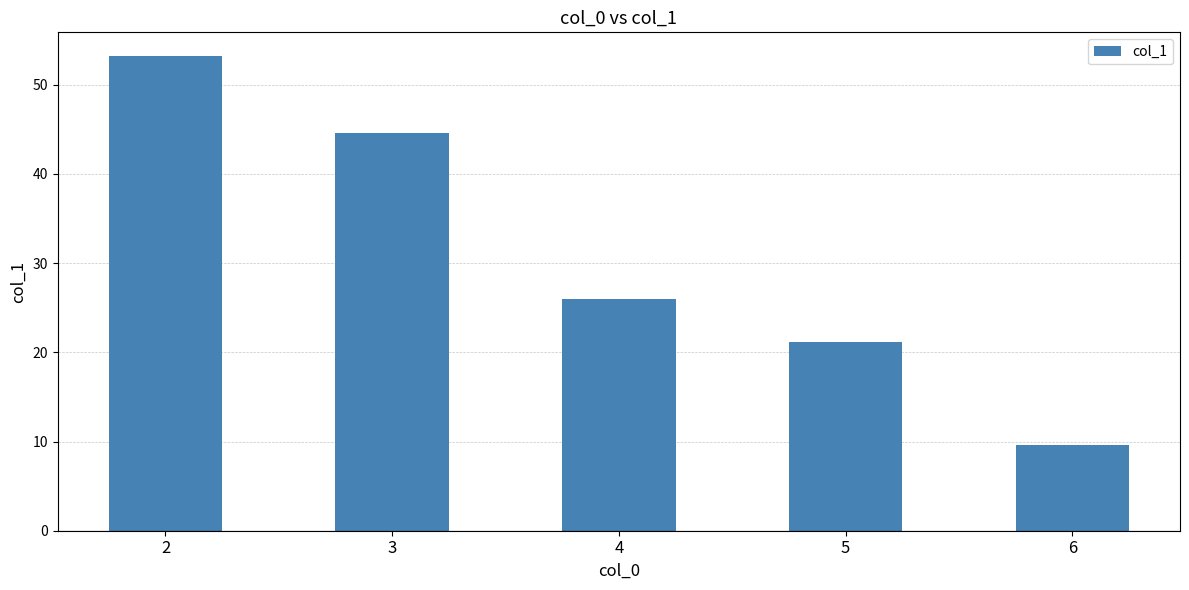

The value at 2 is 29.8. True or false?

False